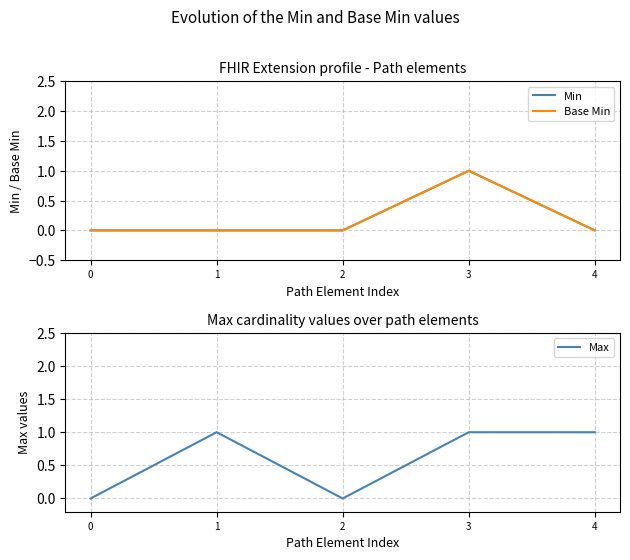

At 2, list the series in order from largest to smallest.

Min, Base Min, Max